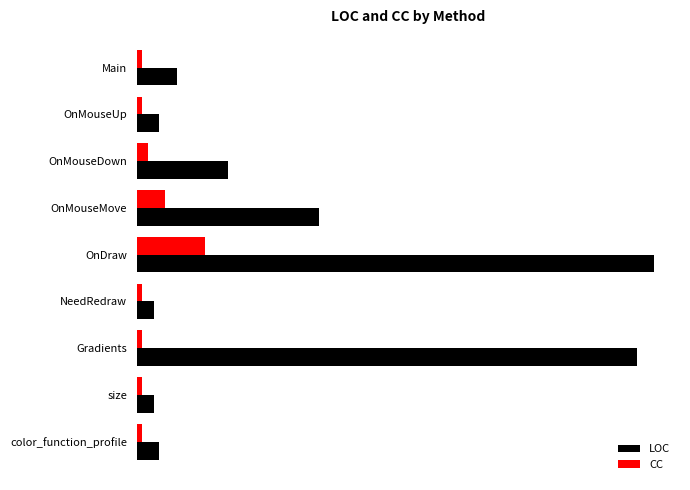

How many categories are shown in the chart?

9